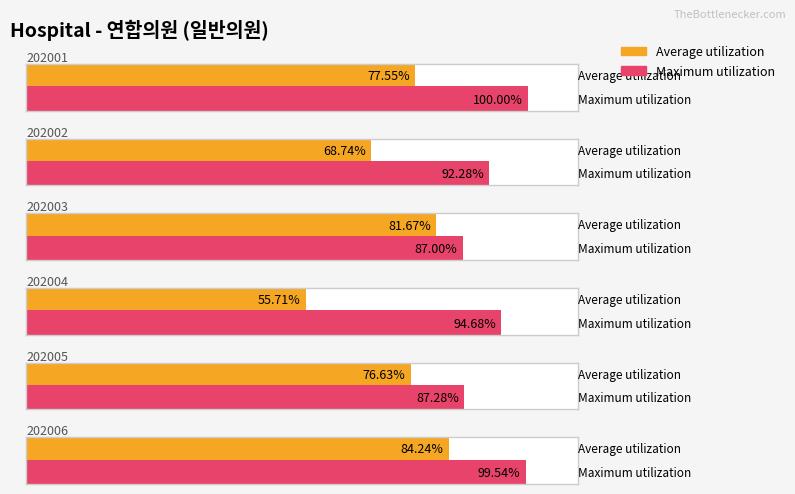

Which series has the widest spread of values?

Average utilization